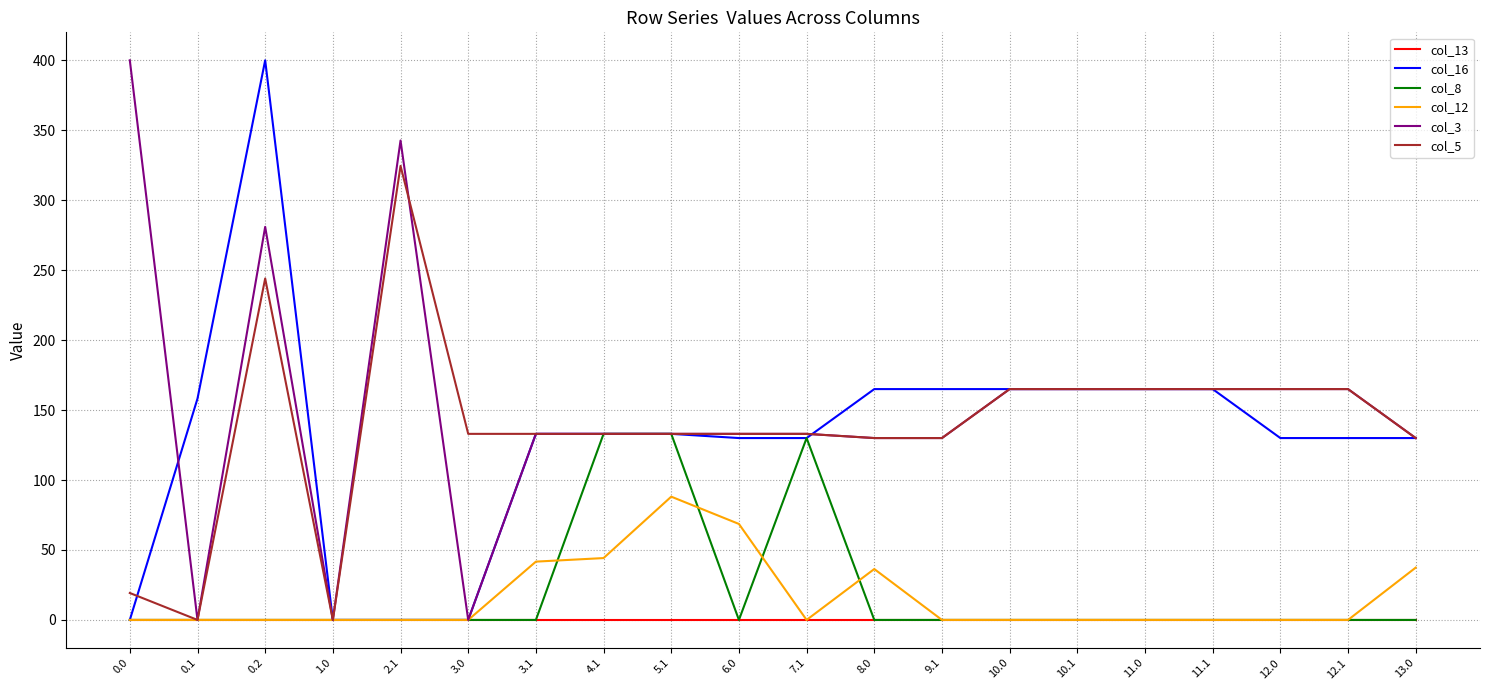

What position from the right is 5.1?

12